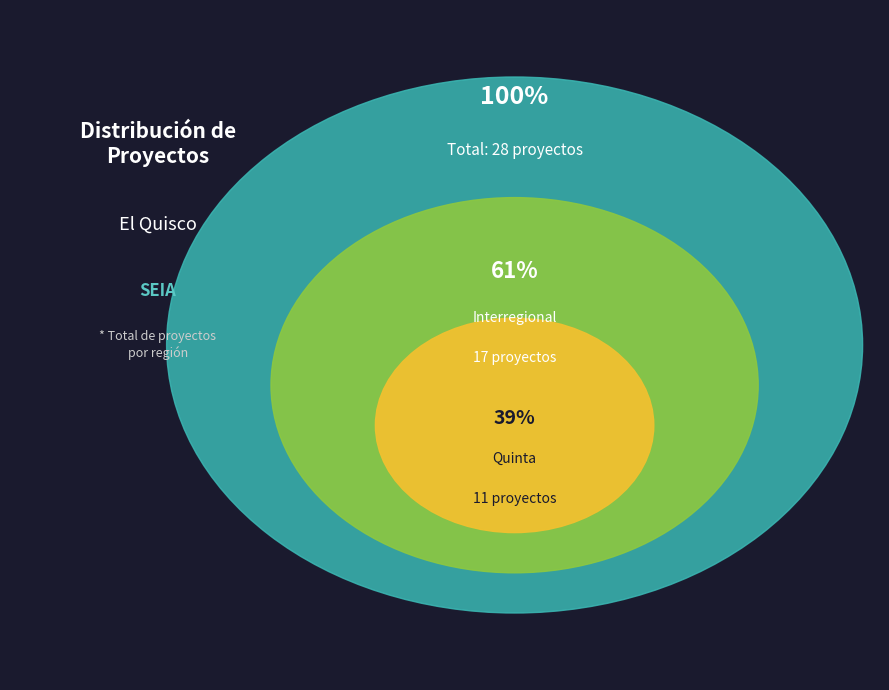

Which category has the biggest portion of the pie?

Interregional